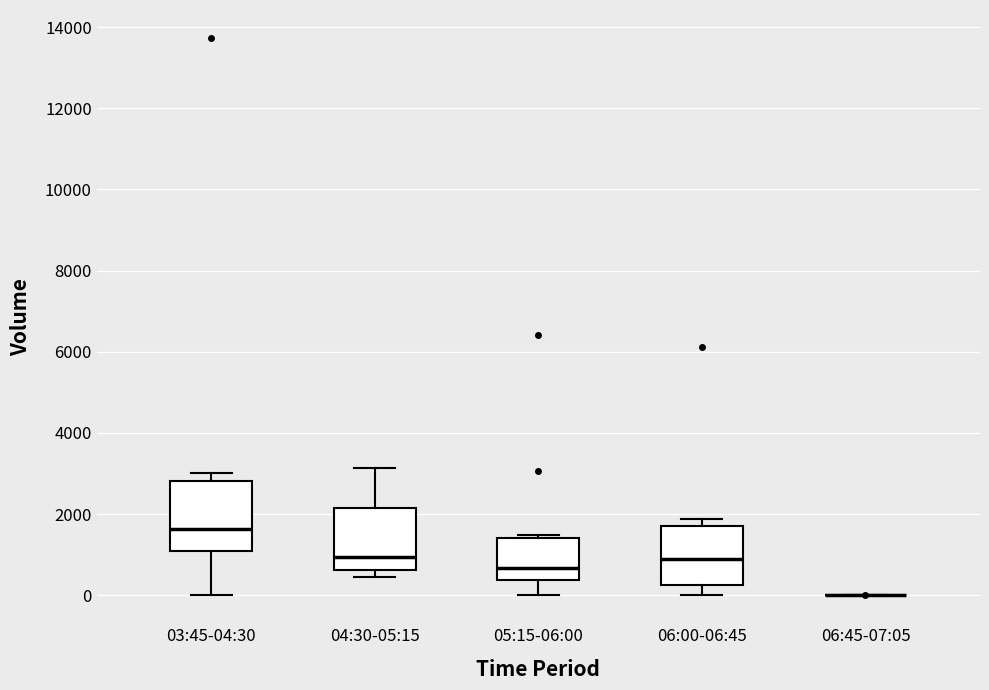

Reading left to right, read every box against the y-axis: the position of its median line, the range the box covers, and the ends of its whiskers. The values are not printed on the chart, so give them approximately, as read against the axis.

03:45-04:30: median 1600, box 1200 to 2800, whiskers 0 to 3000
04:30-05:15: median 1000, box 600 to 2200, whiskers 400 to 3200
05:15-06:00: median 600, box 400 to 1400, whiskers 0 to 1400 (just above the box's upper edge)
06:00-06:45: median 800, box 200 to 1800, whiskers 0 to 1800 (just above the box's upper edge)
06:45-07:05: box collapsed to a line at 0, whiskers 0 to 0